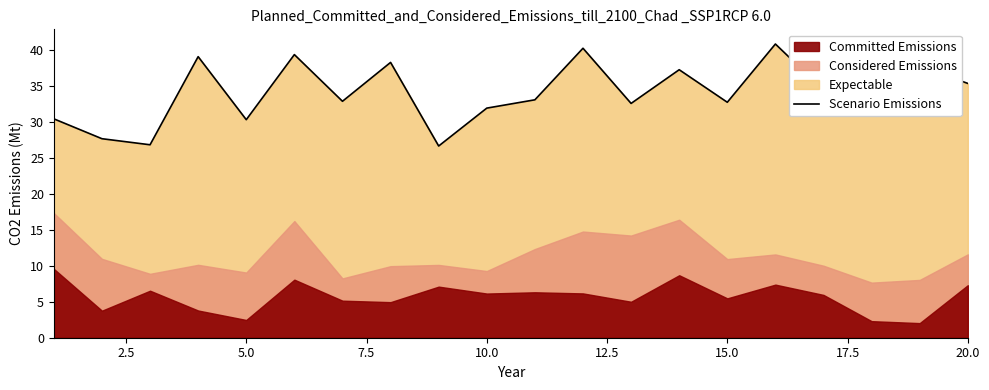

What is the sum of all values?

683.2